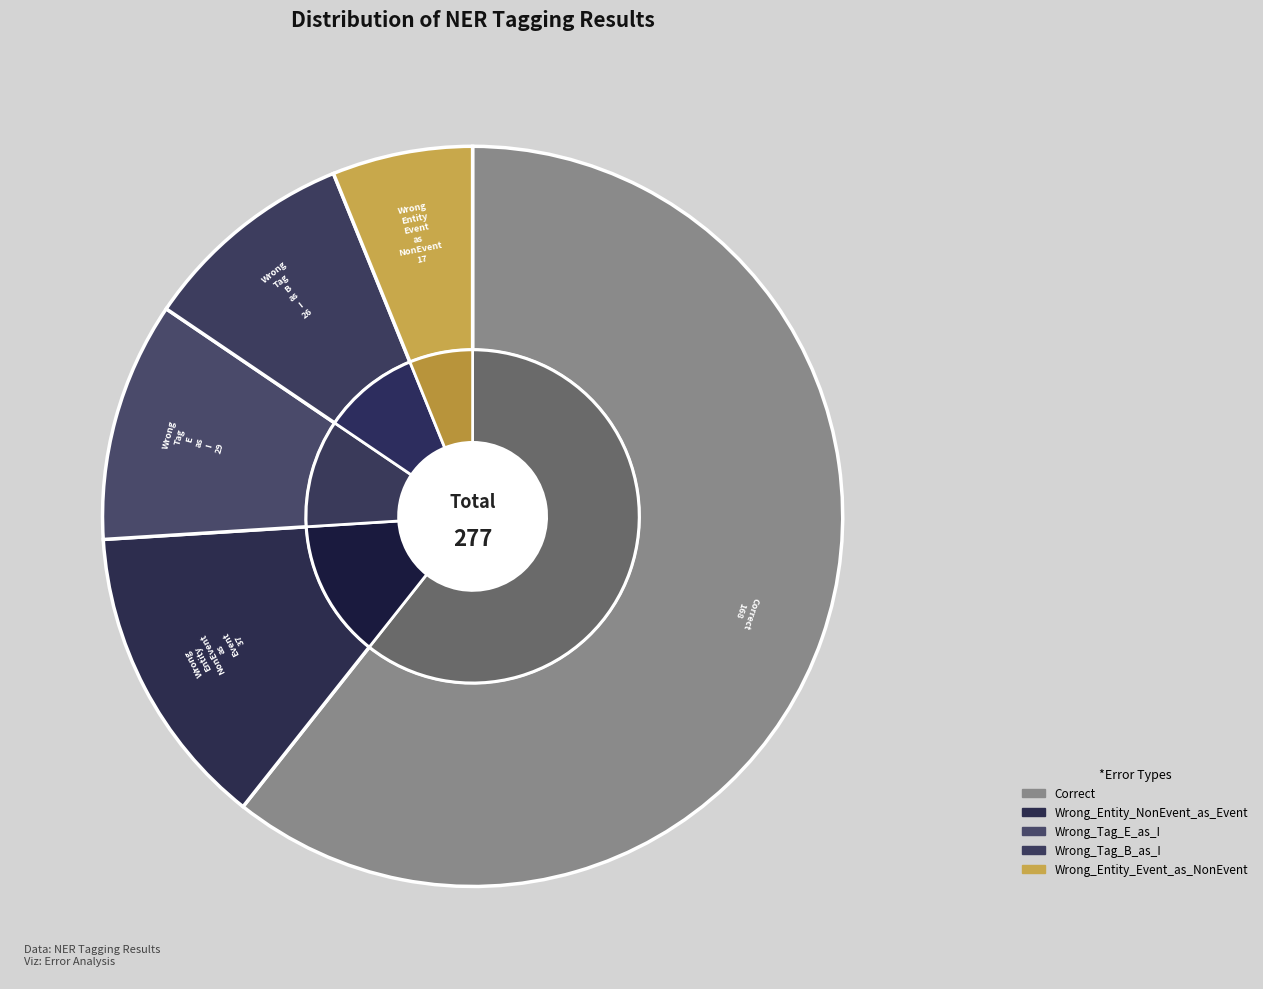

What is the total percentage of Correct and Wrong_Tag_B_as_I?

70.0%